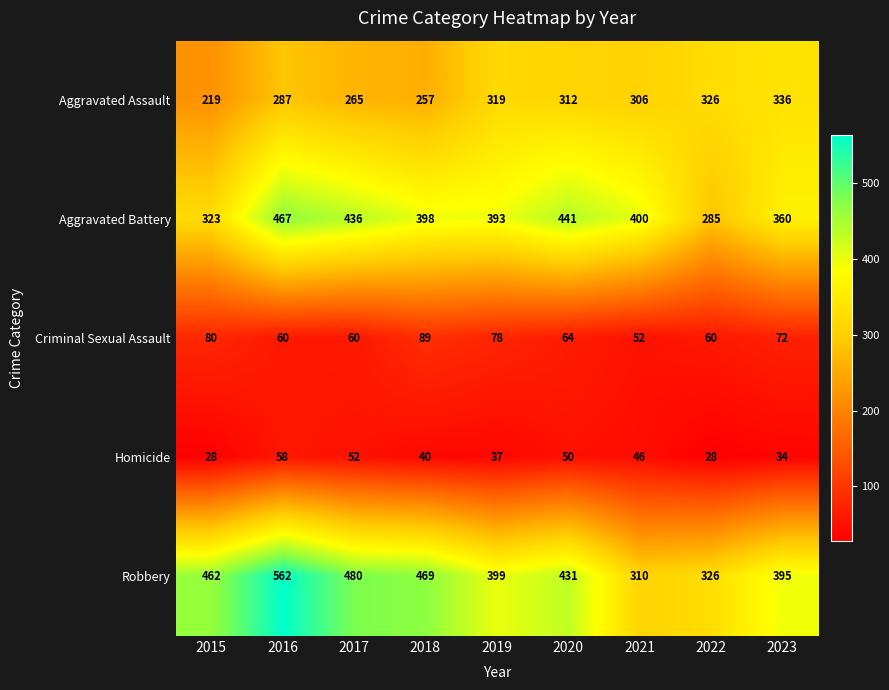

Read the Aggravated Battery value at 2020, to the nearest 5.

440